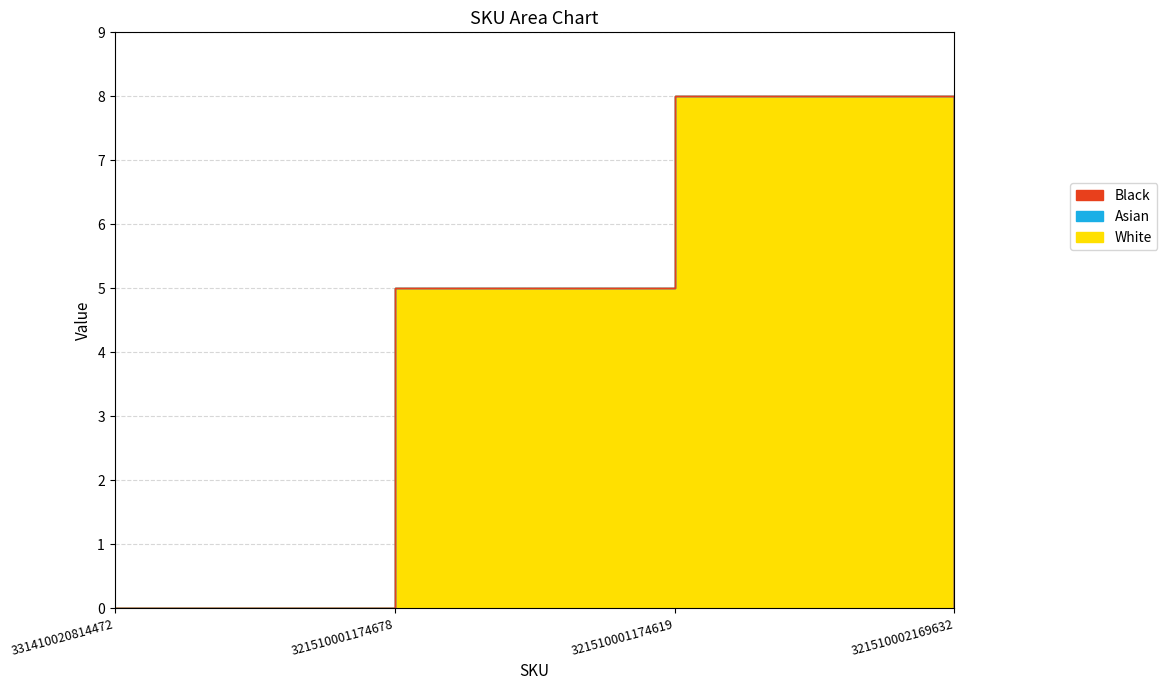

Between 331410020814472 and 321510002169632, which series saw the biggest shift?

White